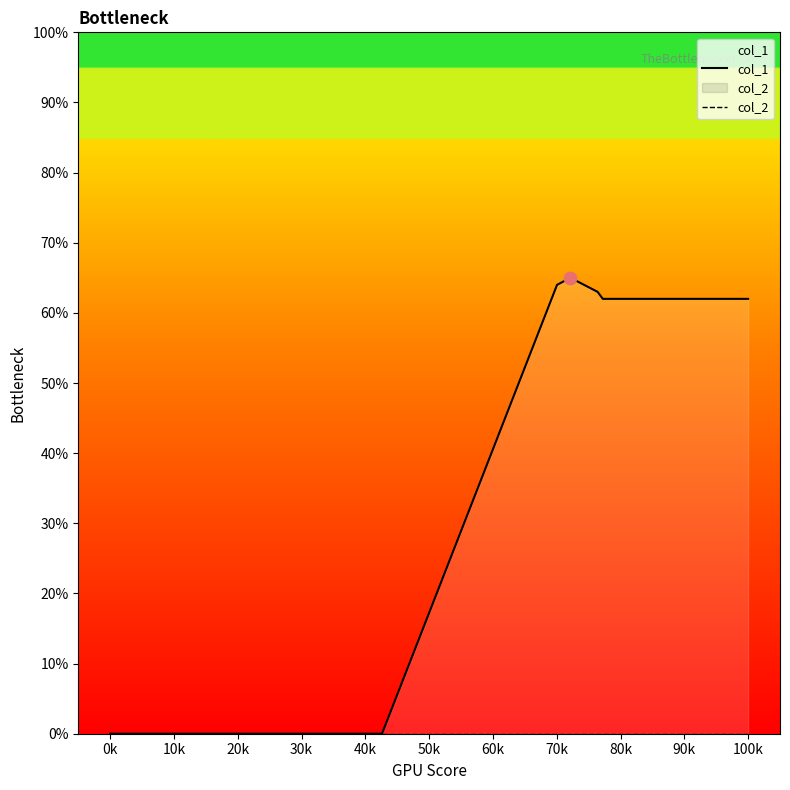

What are all the series names shown in the legend?

col_1, col_2